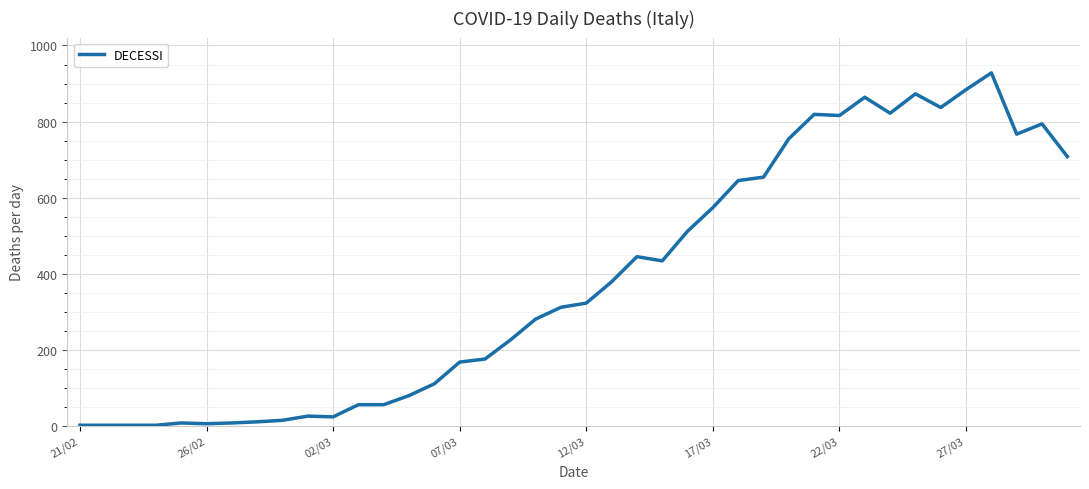

True or false: there are more than 2 points higher than both neighbors.

True